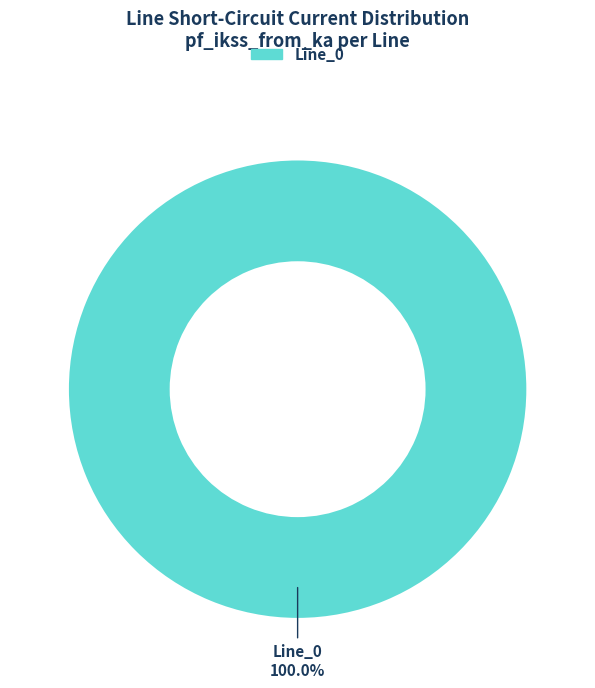

Is there a majority slice in this chart?

Yes